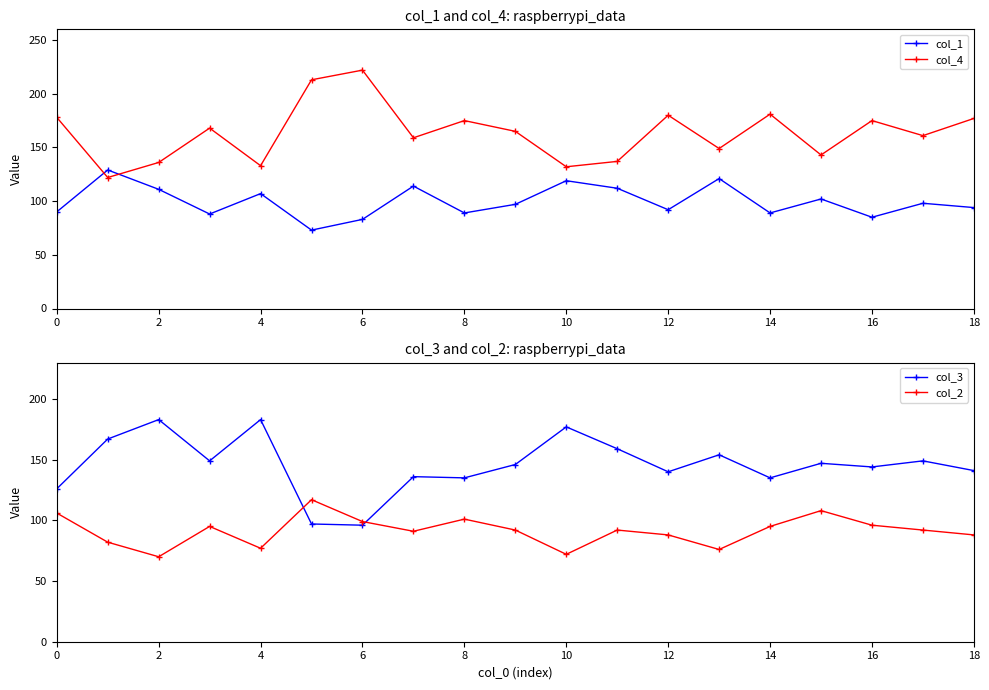

How many lines are shown in the chart?

4